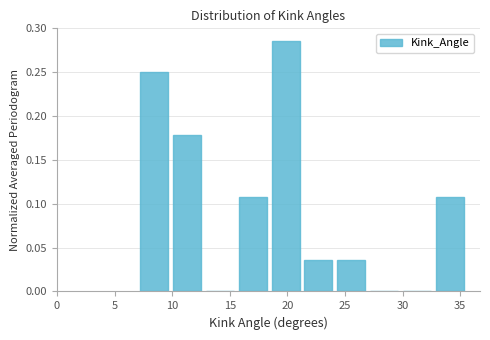

Reading left to right, list every bar in this chart as the range it spans on the x-axis followed by its height. Neither the bar edges nor the heights are printed on the chart, so give them approximately, as read against the axes.

7.0 to 10.0: 0.250
10.0 to 12.5: 0.180
12.5 to 15.5: 0
15.5 to 18.5: 0.105
18.5 to 21.5: 0.285
21.5 to 24.0: 0.035
24.0 to 27.0: 0.035
27.0 to 30.0: 0
30.0 to 32.5: 0
32.5 to 35.5: 0.105